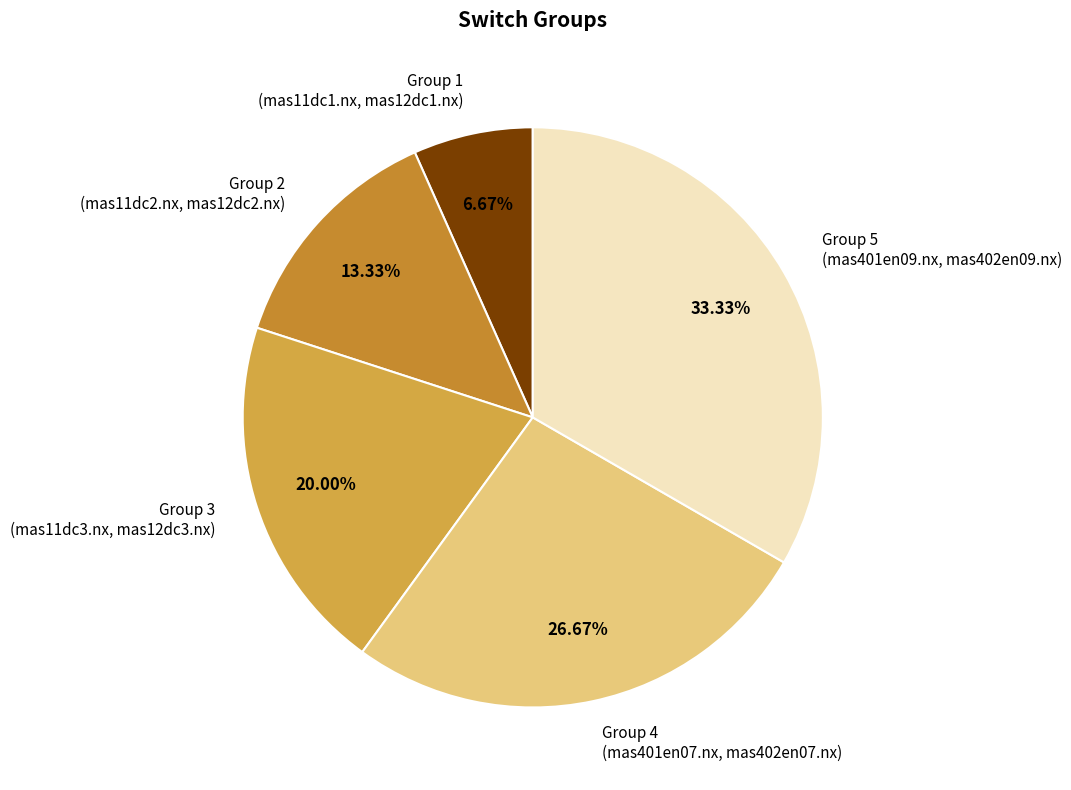

How many segments does this pie chart have?

5